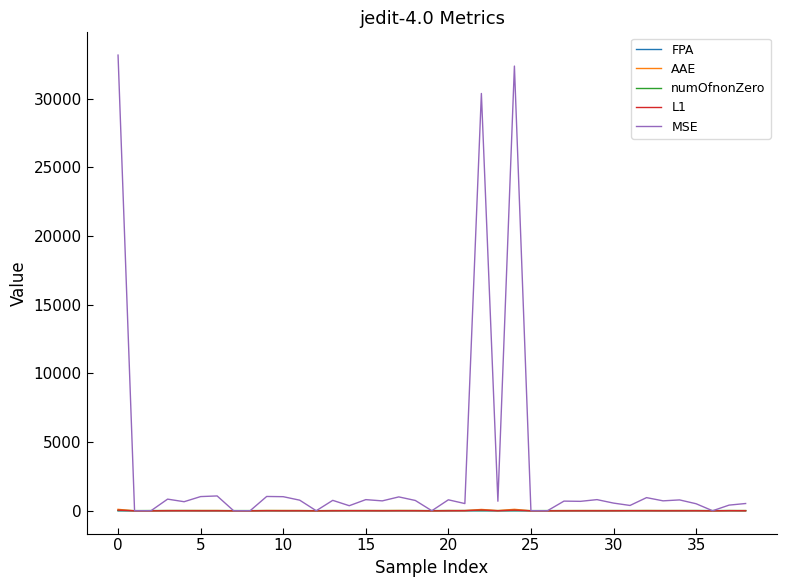

Does the chart display data point markers on the line(s)?

No